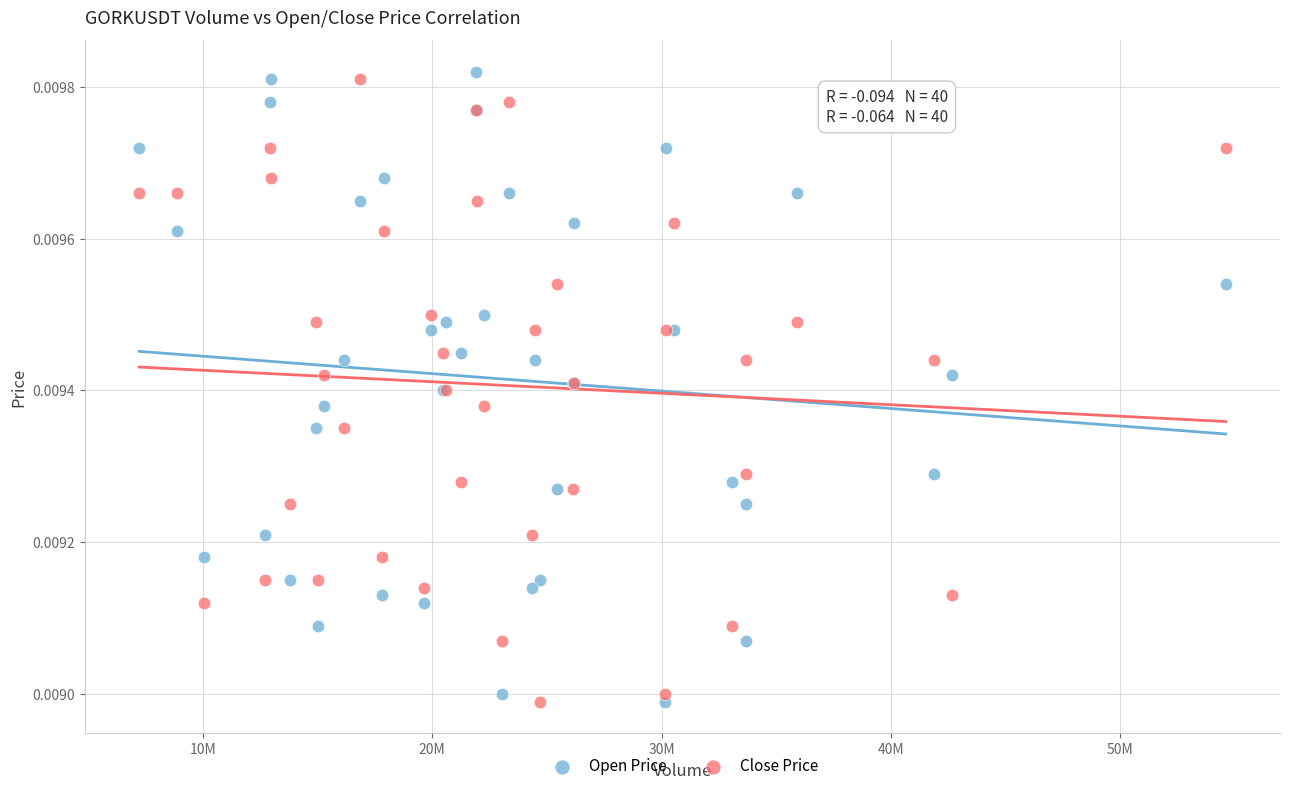

Which series has the widest spread of Y values?

Open Price